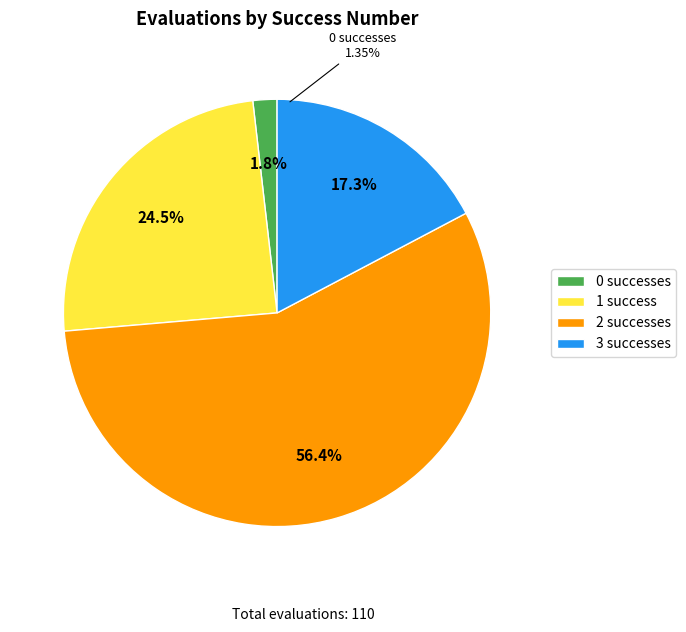

How many segments does this pie chart have?

4